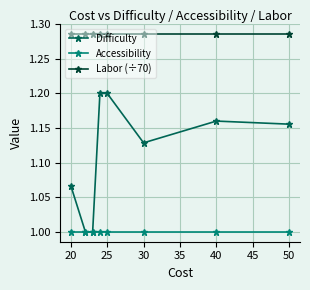

What is the lowest value of the Accessibility series?

1.0